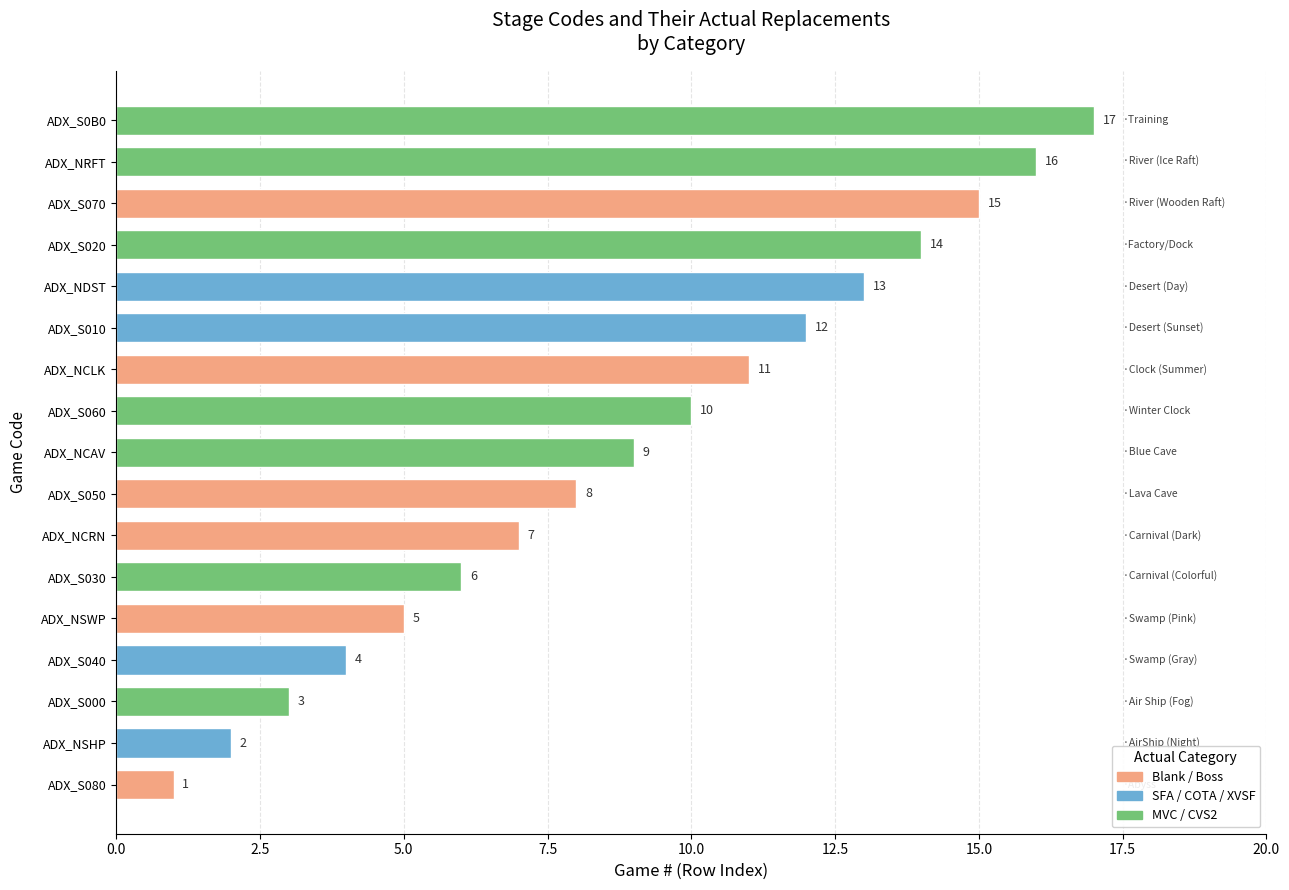

What is the sum of the values at ADX_S020 and ADX_NCRN?

21